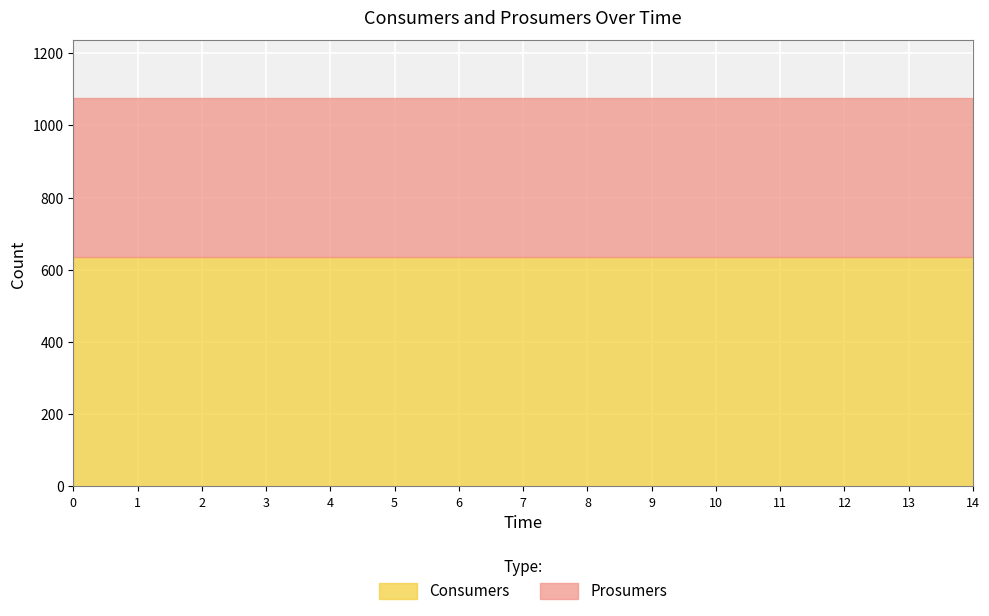

List the series in order of their overall mean, lowest first.

Prosumers, Consumers